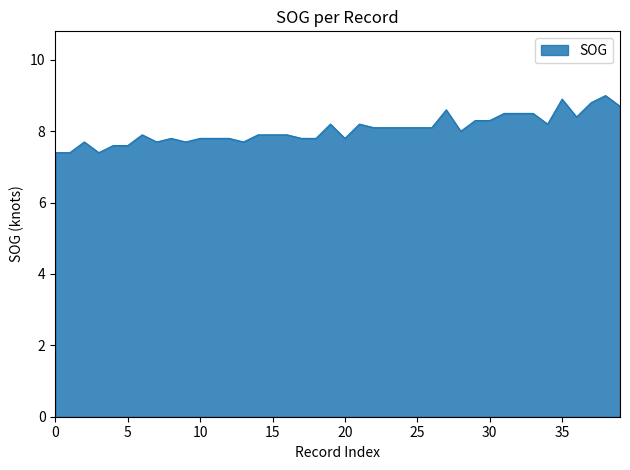

What is the difference between the maximum and minimum values?

1.6